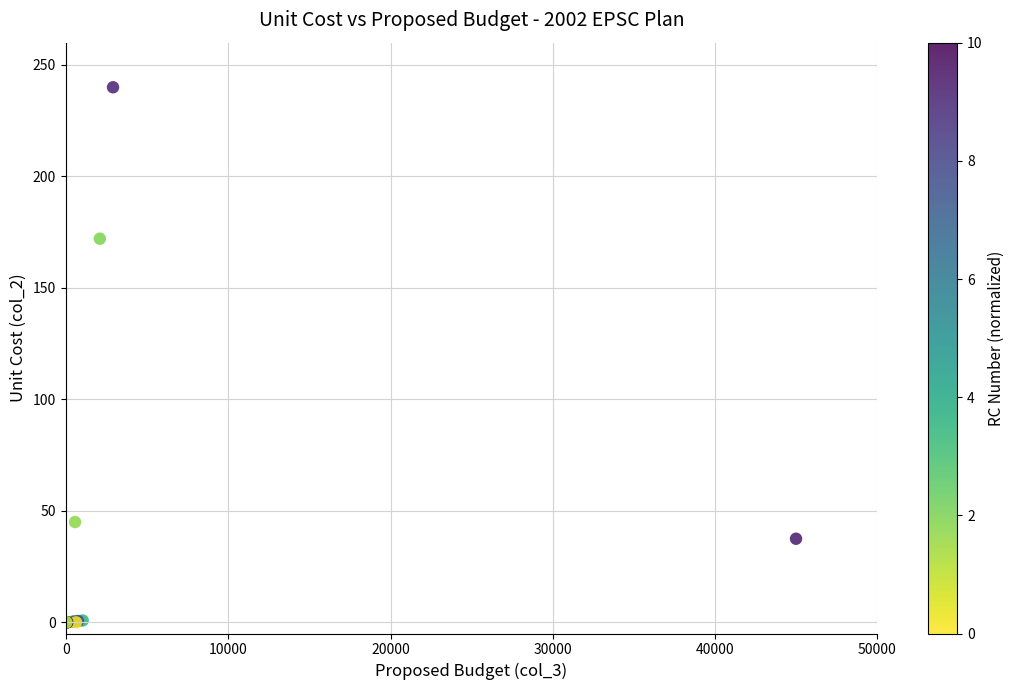

What Y value in the scatter plot is closest to 120?

172.1